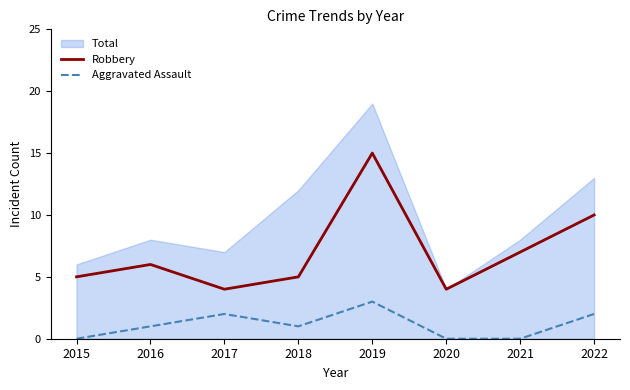

True or false: Robbery and Aggravated Assault intersect in this chart.

False